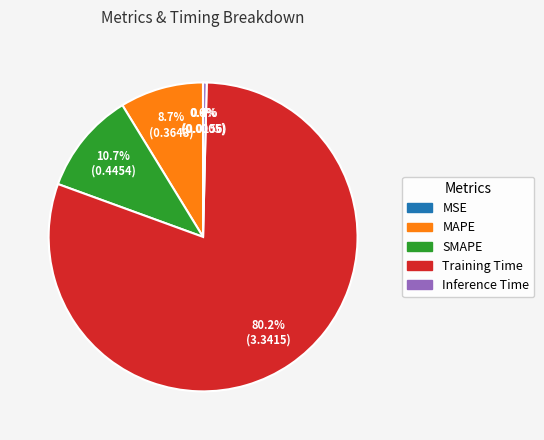

Which has a higher value, SMAPE or MAPE?

SMAPE